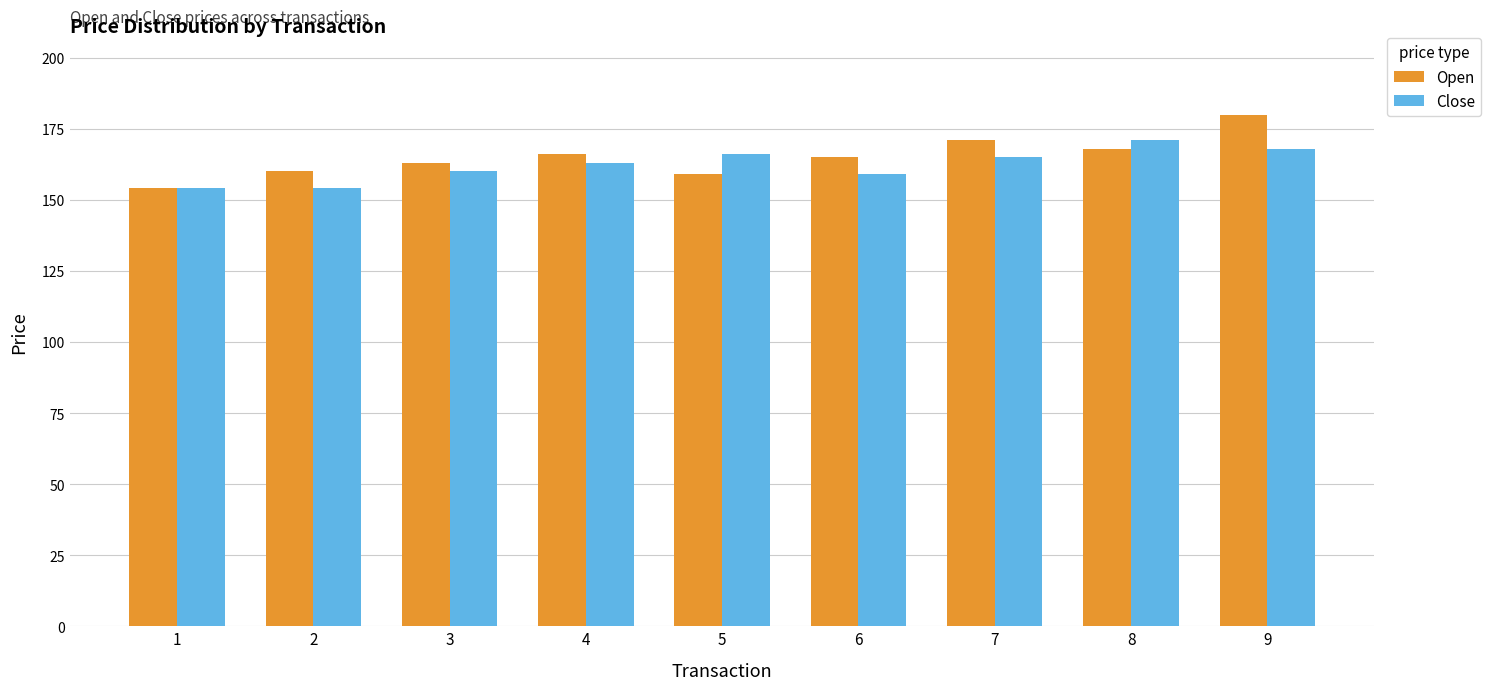

What is the minimum value shown in the chart?

154